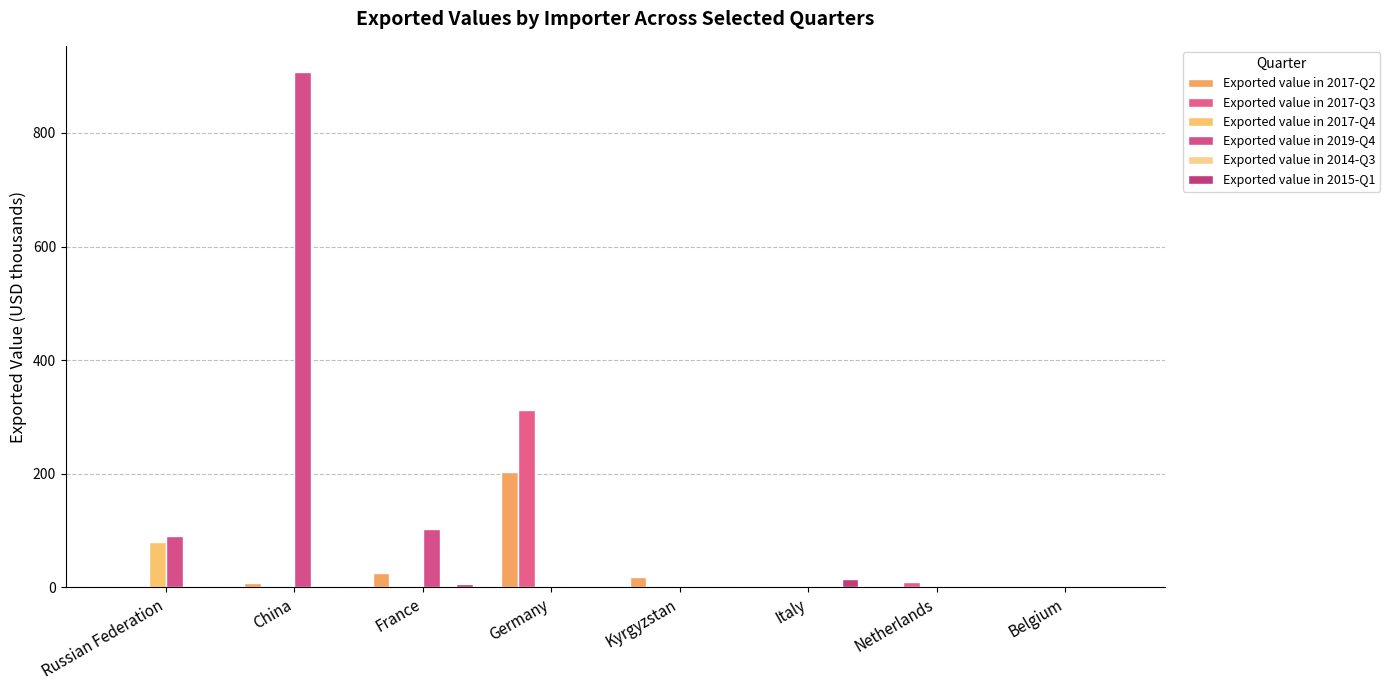

The Exported value in 2019-Q4 series shows 145 at France. True or false?

False